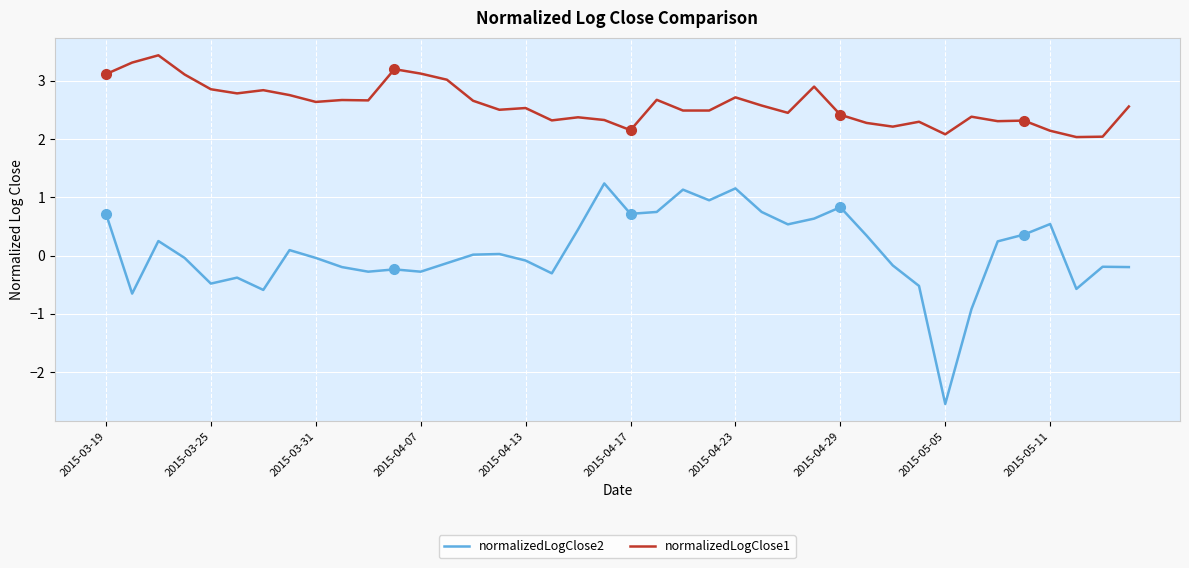

Count the number of categories in the chart.

40